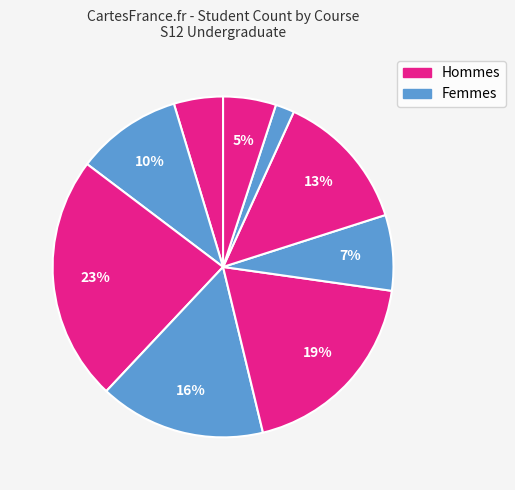

How many segments does this pie chart have?

9